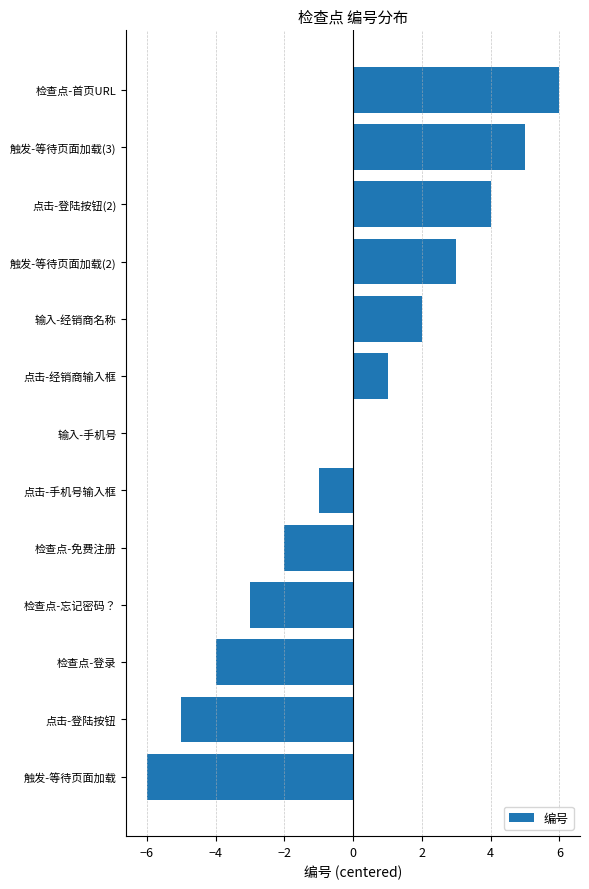

Between 点击-经销商输入框 and 点击-手机号输入框, which is larger?

点击-经销商输入框